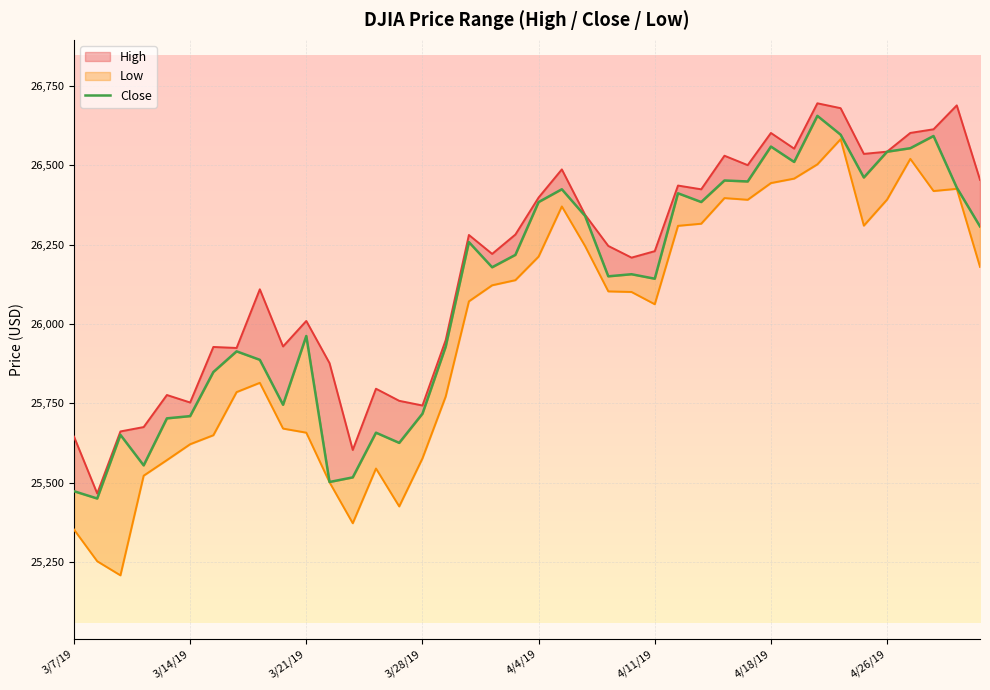

At 29, list the series in order from smallest to largest.

Low_line, Close, High_line